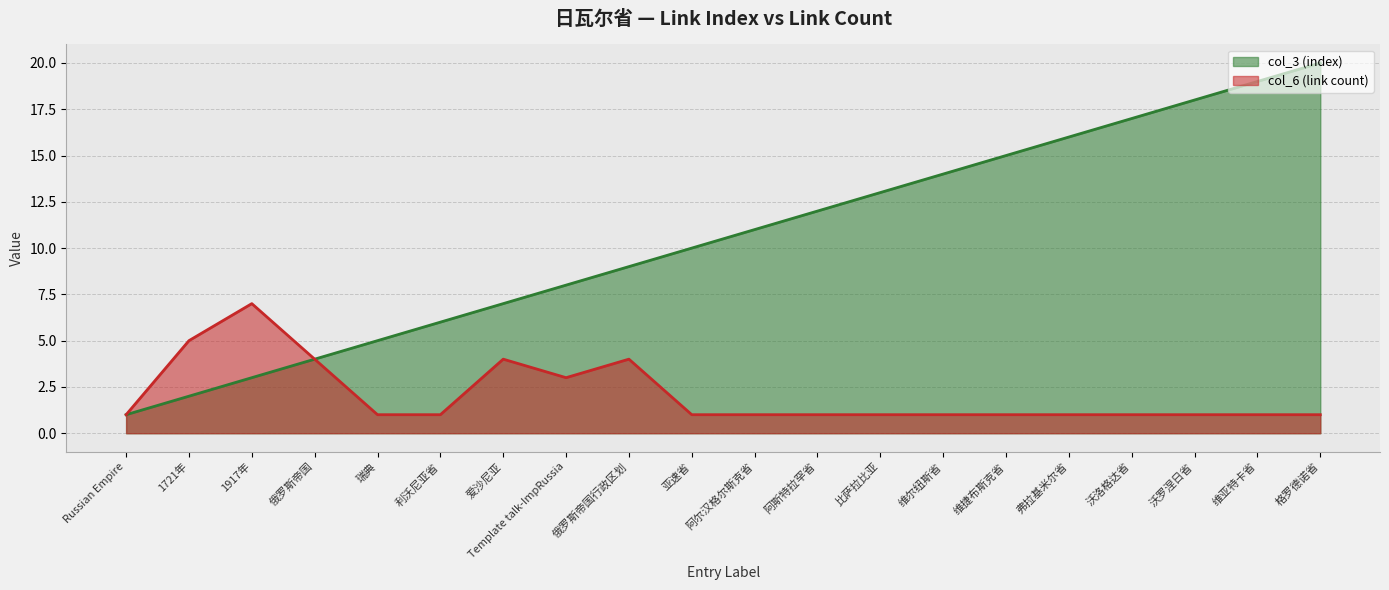

The col_3 (index) series shows 12 at 俄罗斯帝国行政区划. True or false?

False